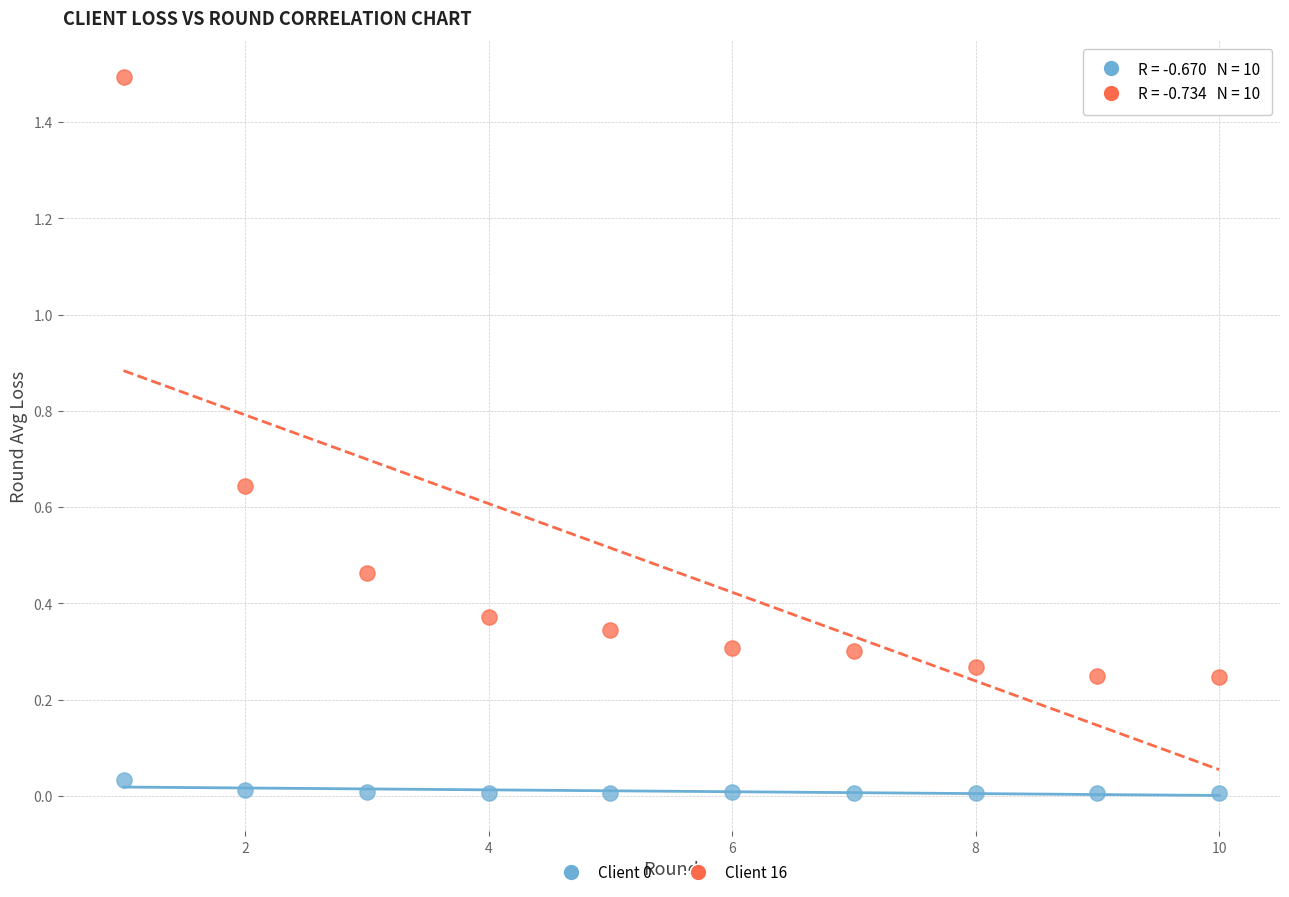

What is the X range (max minus min) for the scatter plot?

9.0